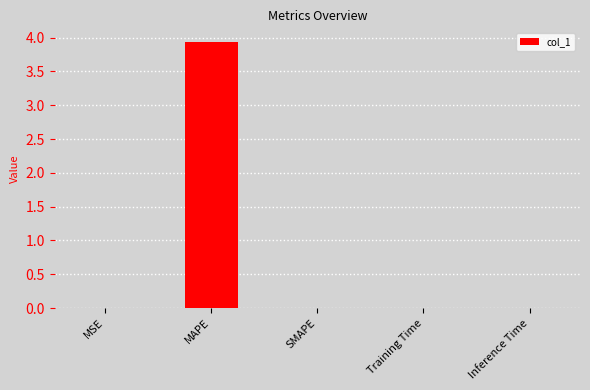

Which label corresponds to the largest value in the chart?

MAPE